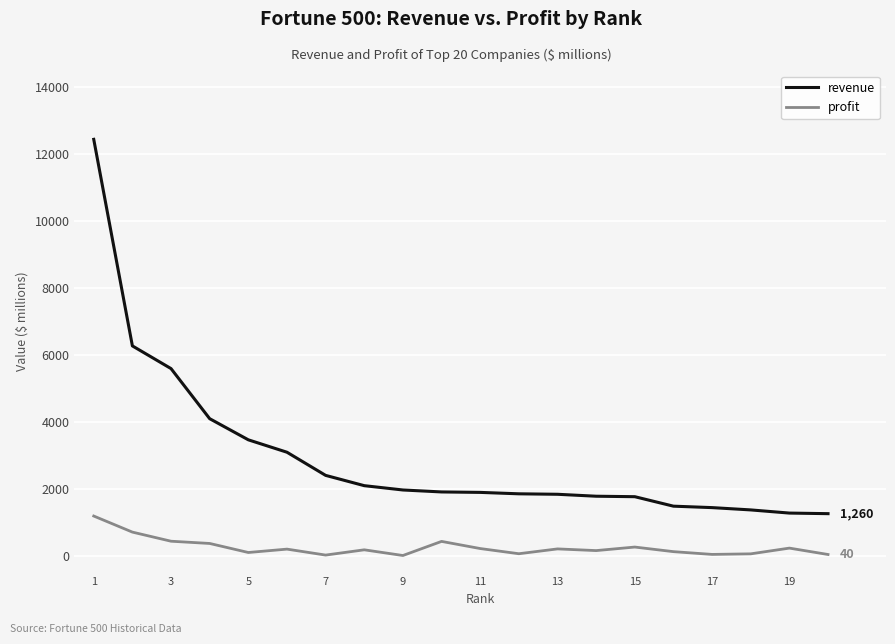

What is the difference between the maximum and minimum values in the profit series?

1179.4